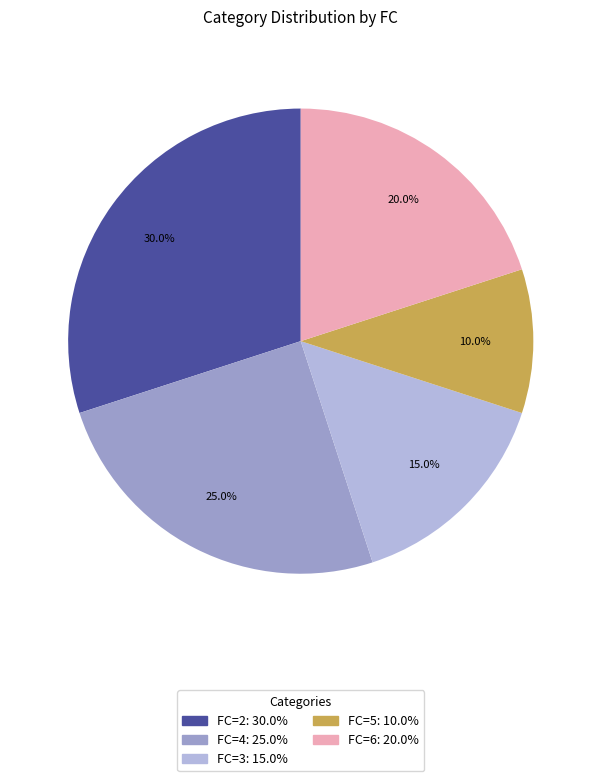

What portion of the pie excludes FC=2?

70.0%